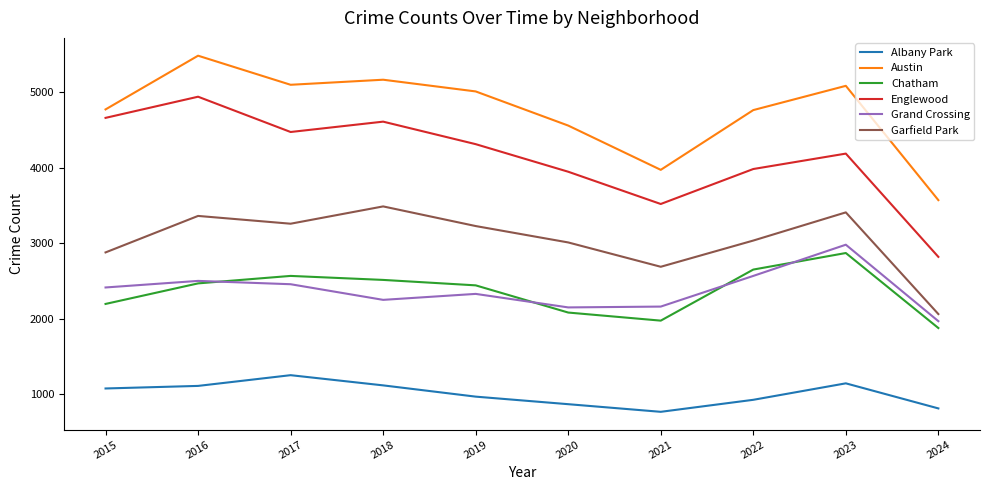

What is the average value of the Albany Park series?

1004